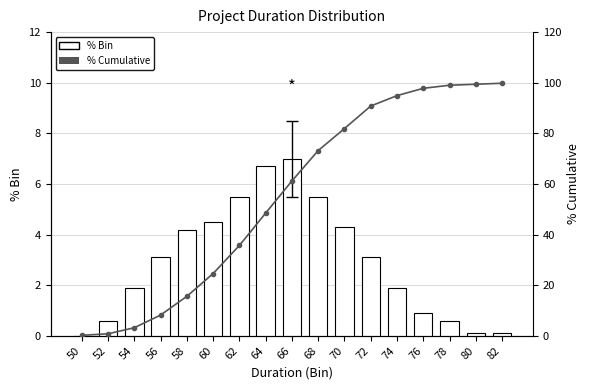

What is the average value of the % Bin series?

2.9